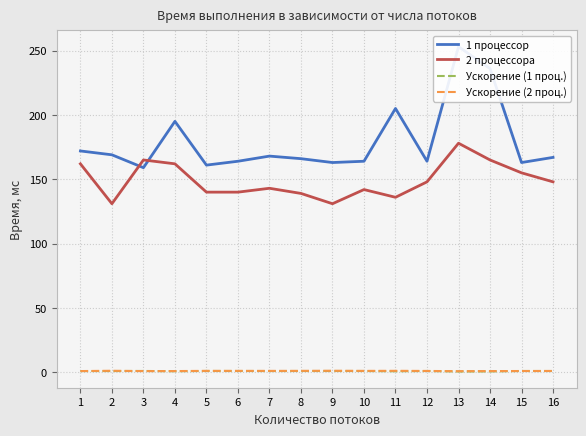

What is the total value across all series at 12?

314.1